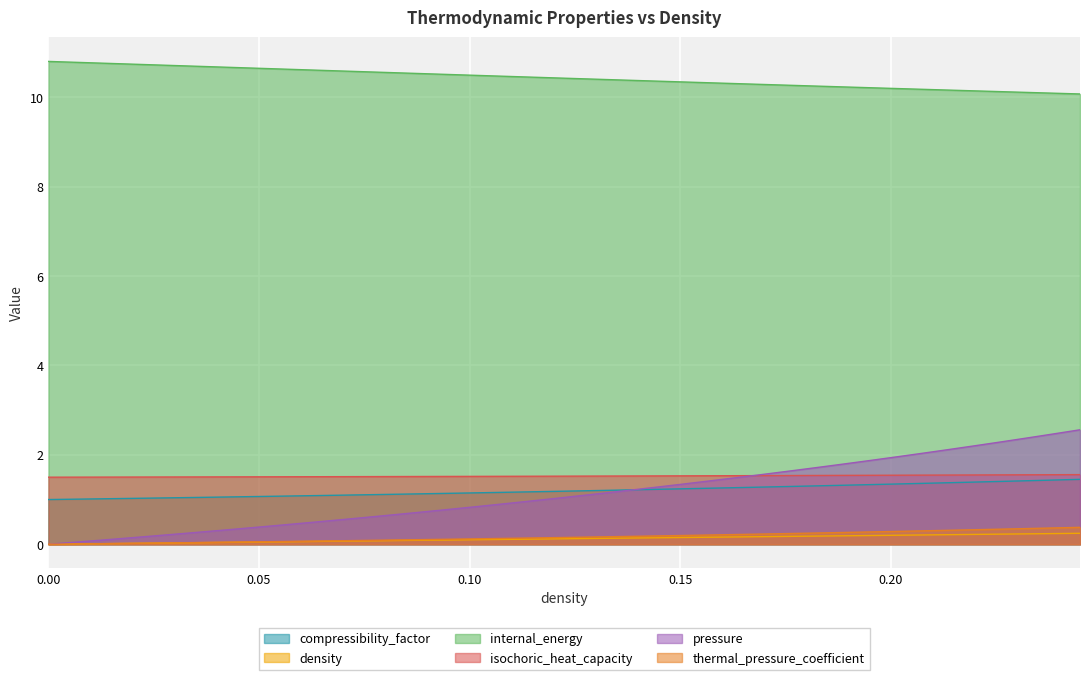

Reading right to left, list all the values displayed in this chart.

compressibility_factor: 1.5	1.4	1.4	1.4	1.4	1.4	1.4	1.3	1.3	1.3	1.3	1.3	1.3	1.3	1.3	1.2	1.2	1.2	1.2	1.2	1.2	1.2	1.2	1.1	1.1	1.1	1.1	1.1	1.1	1.1	1.1	1.1	1.1	1.1	1.0	1.0	1.0	1.0	1.0	1.0
density: 0.2	0.2	0.2	0.2	0.2	0.2	0.2	0.2	0.2	0.2	0.2	0.2	0.2	0.2	0.2	0.2	0.1	0.1	0.1	0.1	0.1	0.1	0.1	0.1	0.1	0.1	0.1	0.1	0.1	0.1	0.1	0.1	0.0	0.0	0.0	0.0	0.0	0.0	0.0	0.0
internal_energy: 10.1	10.1	10.1	10.1	10.1	10.2	10.2	10.2	10.2	10.2	10.2	10.3	10.3	10.3	10.3	10.3	10.4	10.4	10.4	10.4	10.4	10.5	10.5	10.5	10.5	10.5	10.5	10.6	10.6	10.6	10.6	10.6	10.7	10.7	10.7	10.7	10.7	10.8	10.8	10.8
isochoric_heat_capacity: 1.6	1.6	1.6	1.6	1.5	1.5	1.5	1.5	1.5	1.5	1.5	1.5	1.5	1.5	1.5	1.5	1.5	1.5	1.5	1.5	1.5	1.5	1.5	1.5	1.5	1.5	1.5	1.5	1.5	1.5	1.5	1.5	1.5	1.5	1.5	1.5	1.5	1.5	1.5	1.5
pressure: 2.6	2.5	2.4	2.3	2.2	2.1	2.0	1.9	1.9	1.8	1.7	1.6	1.6	1.5	1.4	1.3	1.3	1.2	1.1	1.1	1.0	1.0	0.9	0.8	0.8	0.7	0.7	0.6	0.5	0.5	0.4	0.4	0.3	0.3	0.2	0.2	0.1	0.1	0.0	0.0
thermal_pressure_coefficient: 0.4	0.4	0.4	0.3	0.3	0.3	0.3	0.3	0.3	0.3	0.3	0.2	0.2	0.2	0.2	0.2	0.2	0.2	0.2	0.2	0.1	0.1	0.1	0.1	0.1	0.1	0.1	0.1	0.1	0.1	0.1	0.1	0.0	0.0	0.0	0.0	0.0	0.0	0.0	0.0